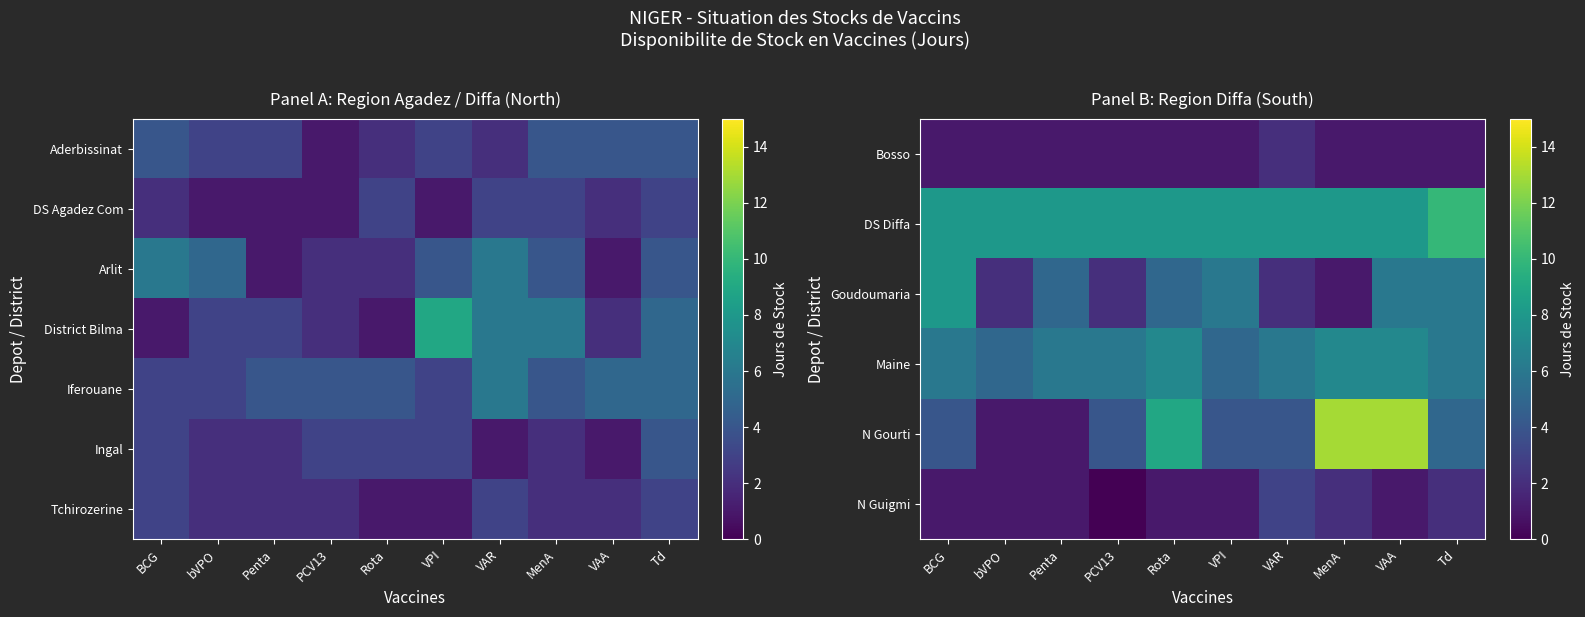

The Tchirozerine series shows 1 at bVPO. True or false?

False